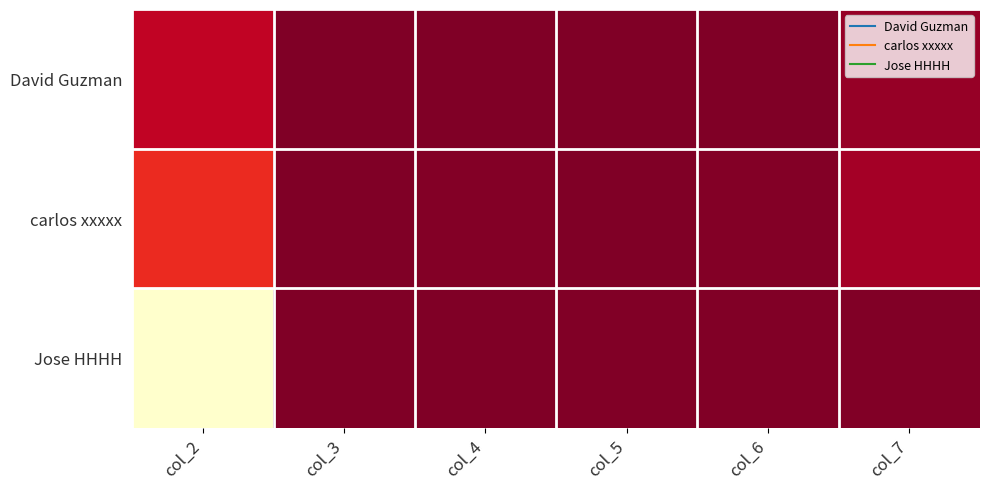

Reading left to right, extract all data points from this chart.

David Guzman: col_2=12345678	col_3=7511	col_4=111111	col_5=22222	col_6=333333	col_7=4444444
carlos xxxxx: col_2=25345678	col_3=2345	col_4=888888	col_5=99999	col_6=777777	col_7=6666666
Jose HHHH: col_2=87654321	col_3=1111	col_4=323232	col_5=344556	col_6=666654	col_7=564453